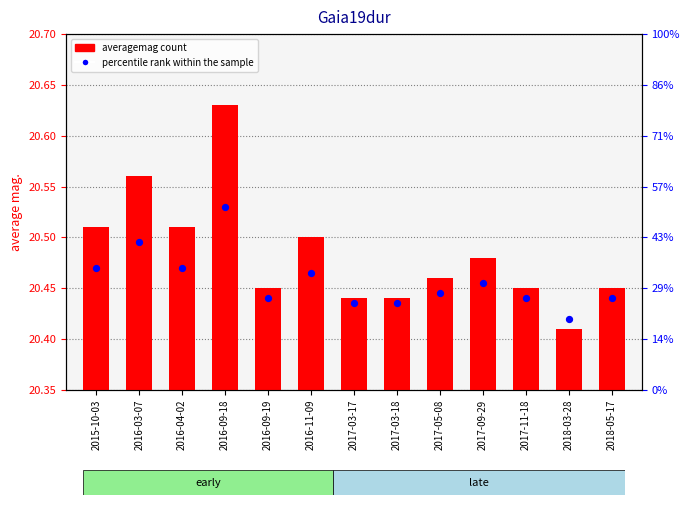

Which series contains the lowest Y value?

averagemag